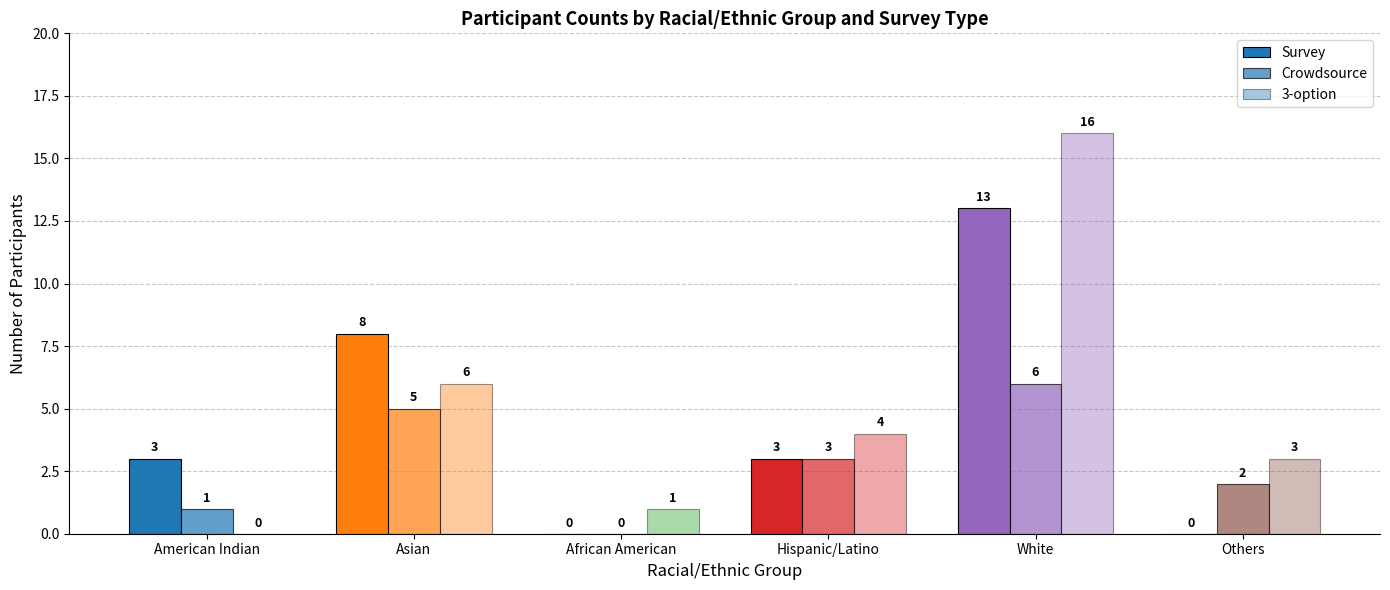

Reading left to right, transcribe all the data shown in this chart.

Survey: American Indian=3	Asian=8	African American=0	Hispanic/Latino=3	White=13	Others=0
Crowdsource: American Indian=1	Asian=5	African American=0	Hispanic/Latino=3	White=6	Others=2
3-option: American Indian=0	Asian=6	African American=1	Hispanic/Latino=4	White=16	Others=3